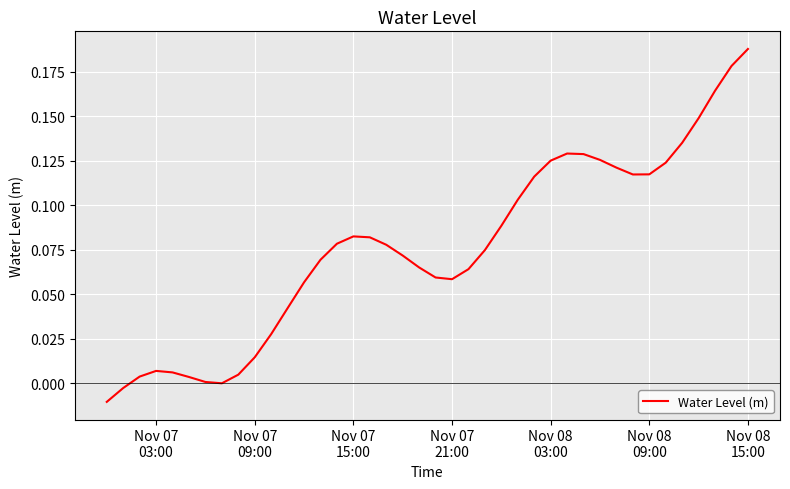

How many series are shown in this chart?

1